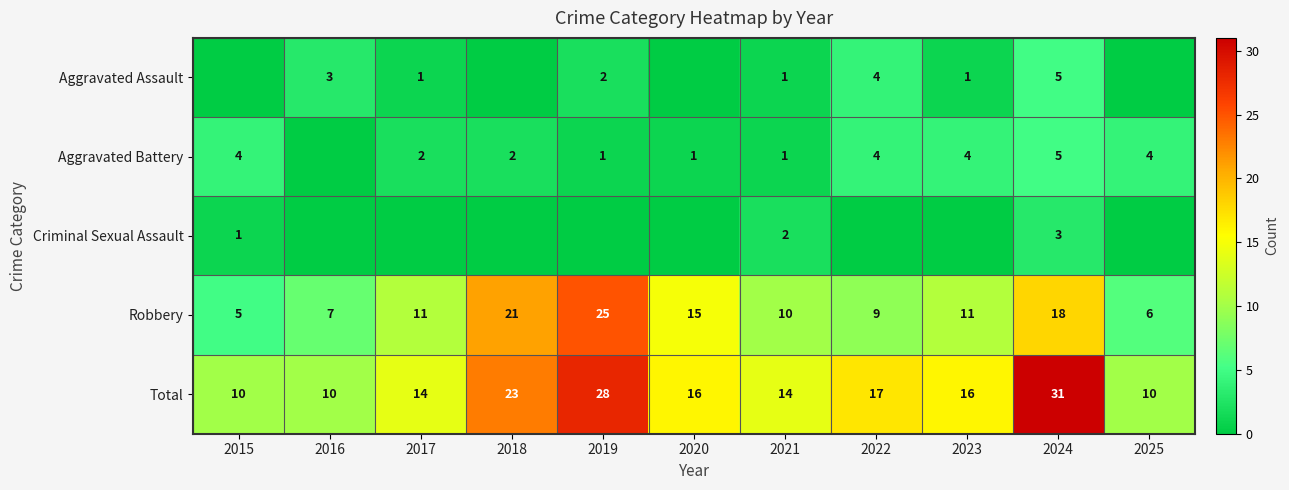

What is the sum of the Aggravated Battery values at 2024 and 2023?

9